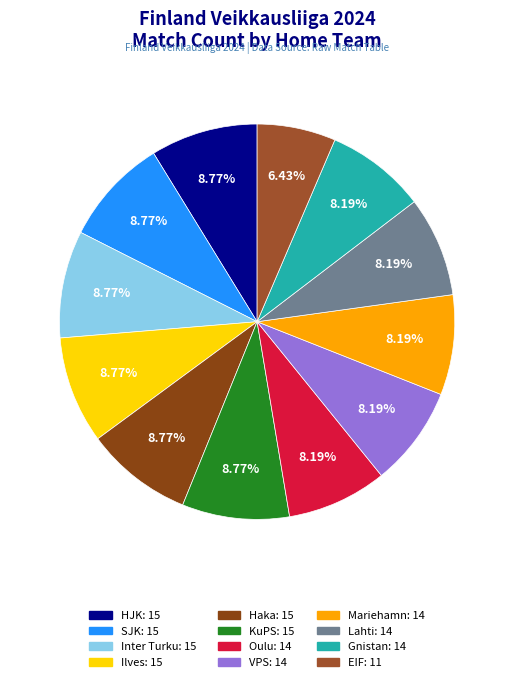

Rank the categories by value from highest to lowest.

HJK, SJK, Inter Turku, Ilves, Haka, KuPS, Oulu, VPS, Mariehamn, Lahti, Gnistan, EIF